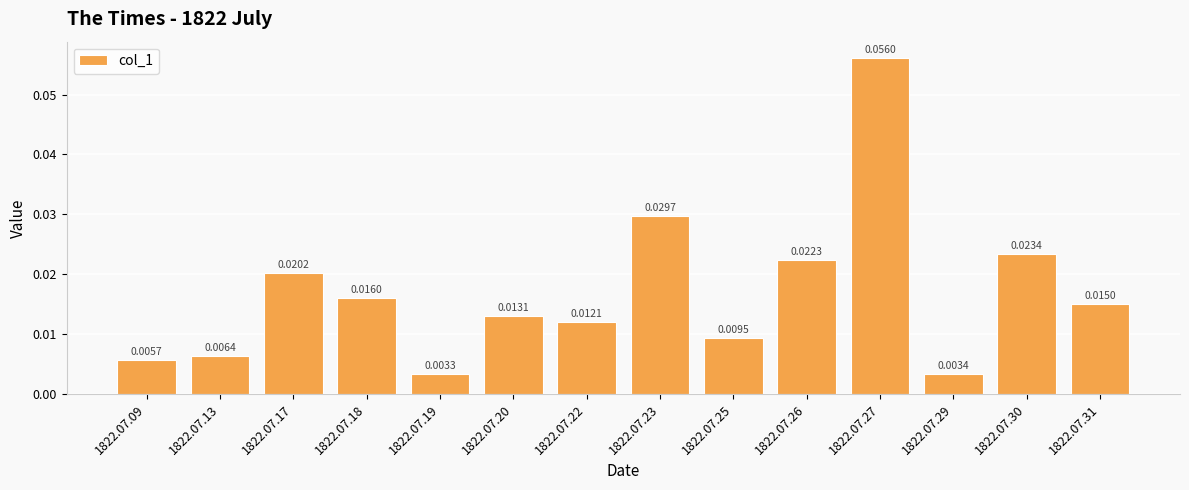

List the labels in order of value, largest first.

1822.07.27, 1822.07.23, 1822.07.30, 1822.07.26, 1822.07.17, 1822.07.18, 1822.07.31, 1822.07.20, 1822.07.22, 1822.07.25, 1822.07.13, 1822.07.09, 1822.07.29, 1822.07.19